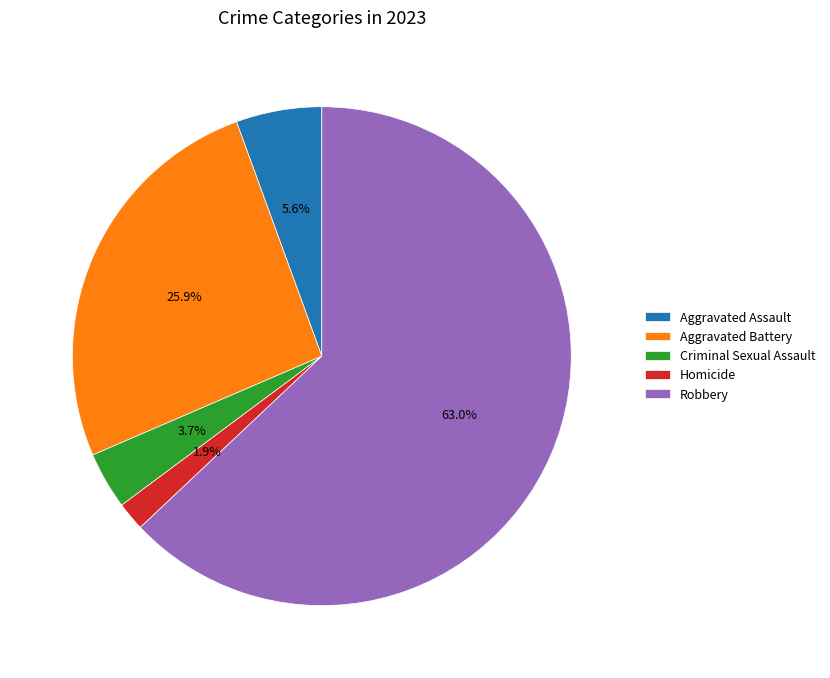

How many segments does this pie chart have?

5